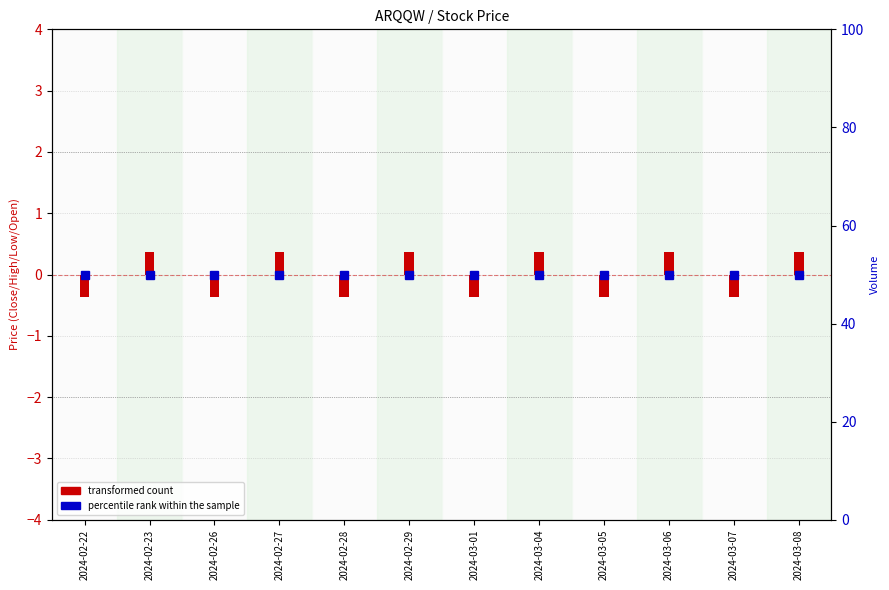

How many categories are shown in the chart?

12